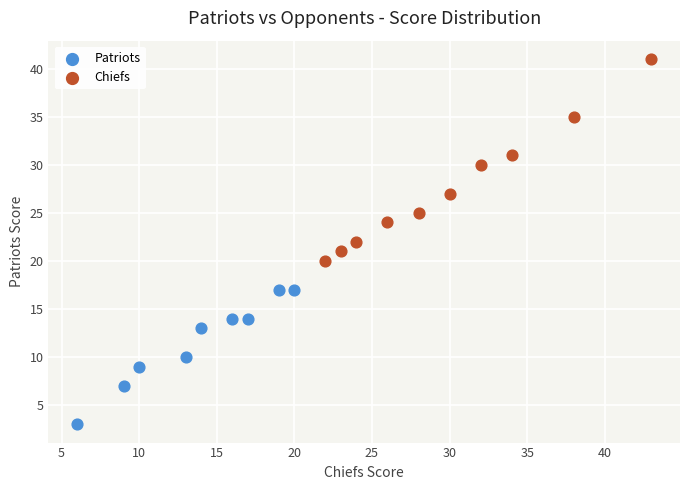

Which series reaches the maximum Y coordinate?

Chiefs